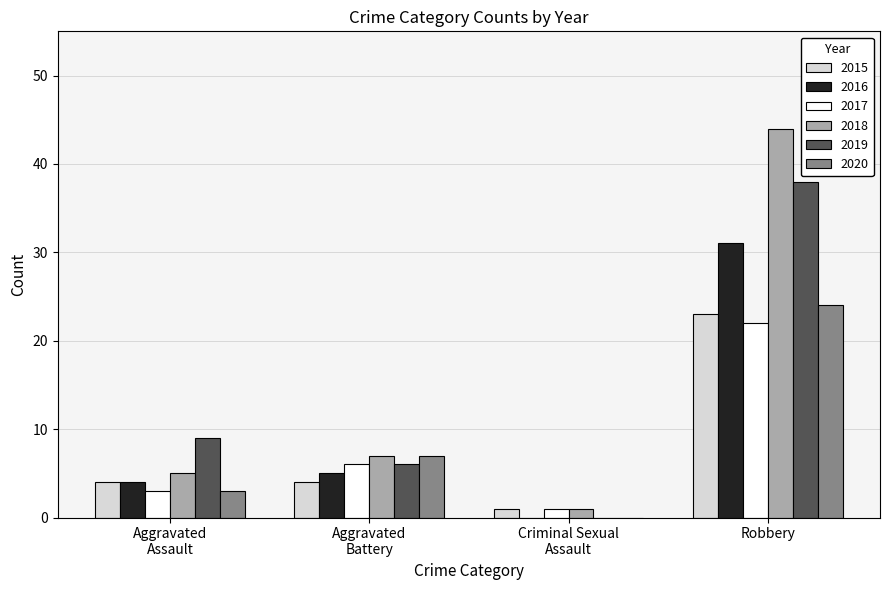

Reading right to left, transcribe all the data shown in this chart.

2015: 23	1	4	4
2016: 31	0	5	4
2017: 22	1	6	3
2018: 44	1	7	5
2019: 38	0	6	9
2020: 24	0	7	3